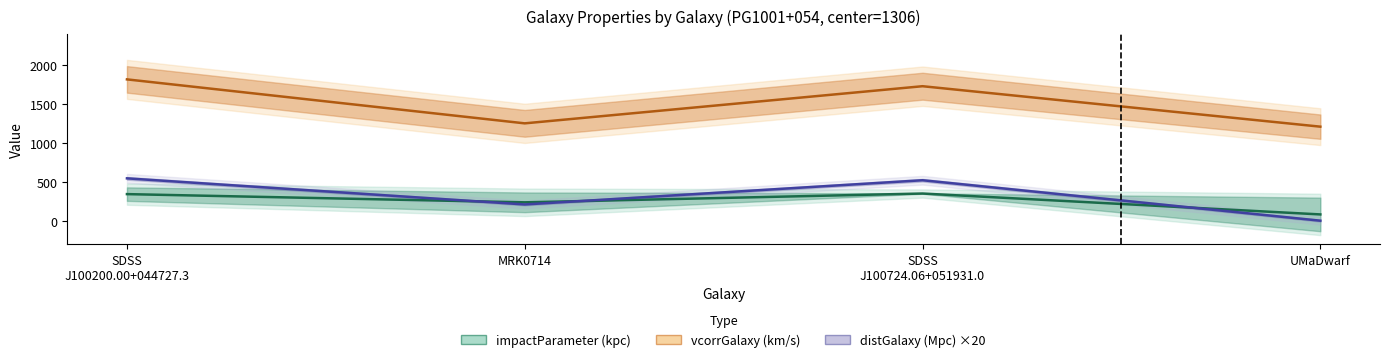

How many distinct data groups are displayed?

3